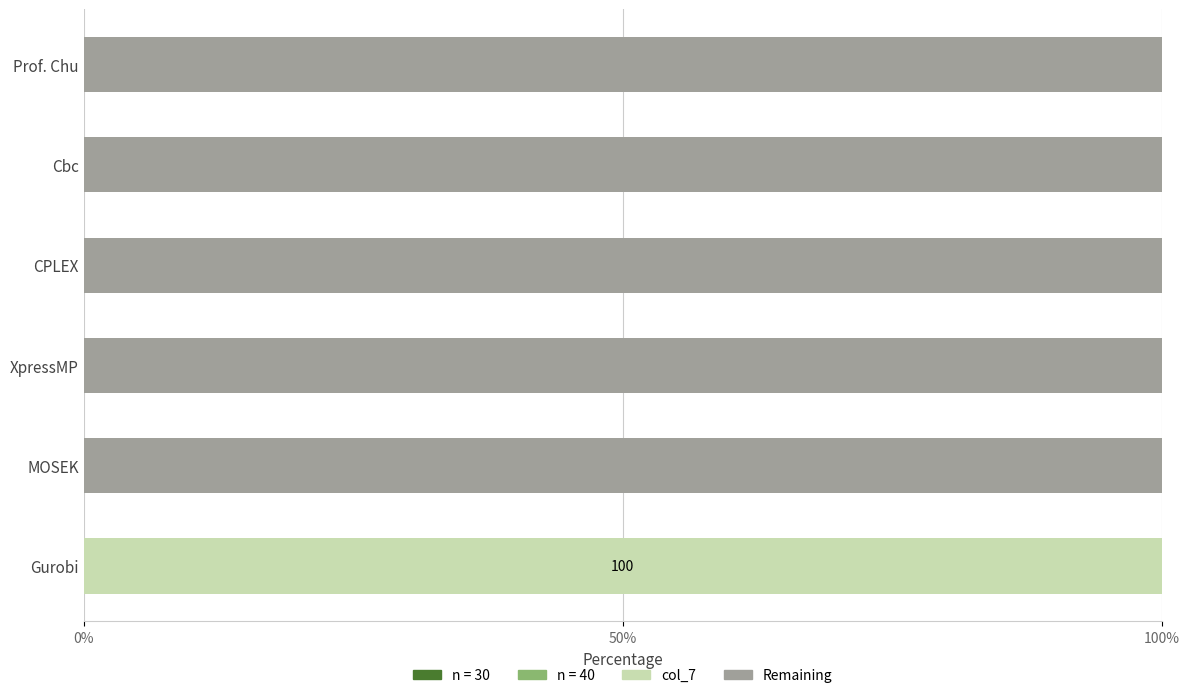

What is the sum of all col_7 values?

100